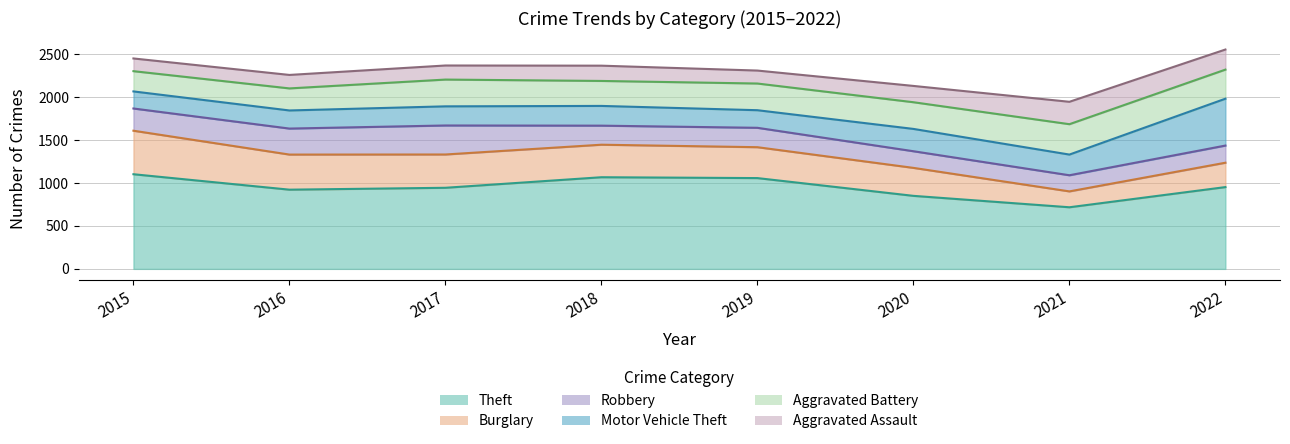

What is the minimum value for Robbery?

188